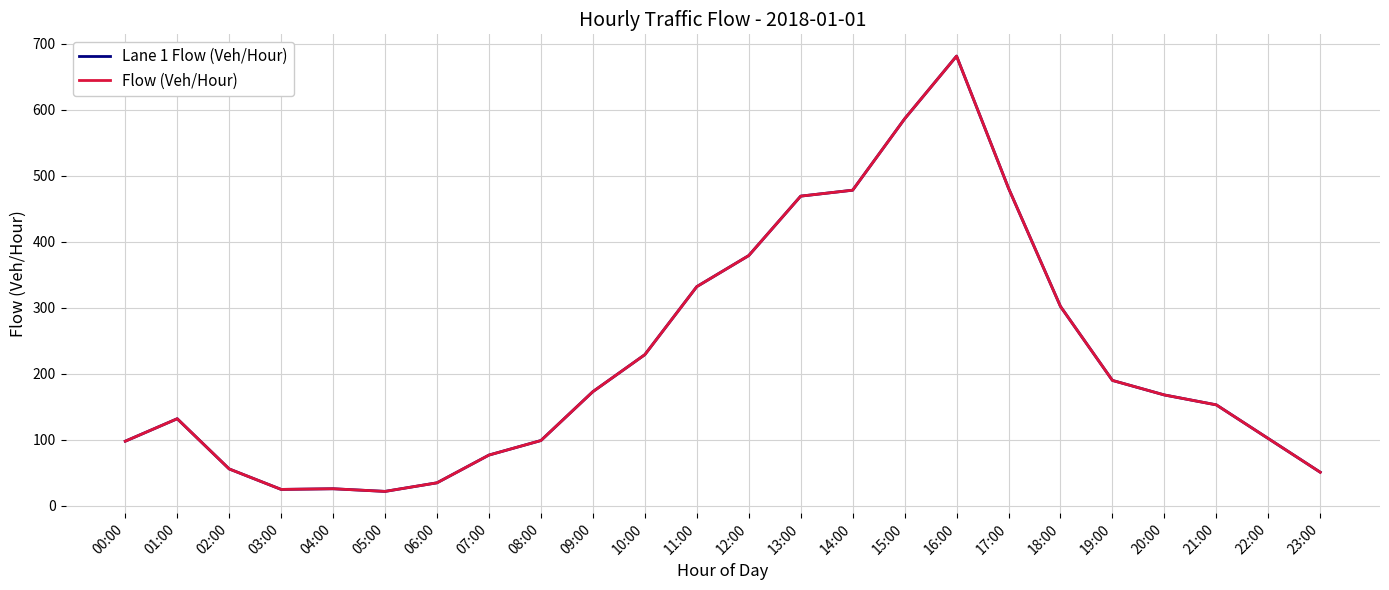

What is the total value across all series at 20:00?

336